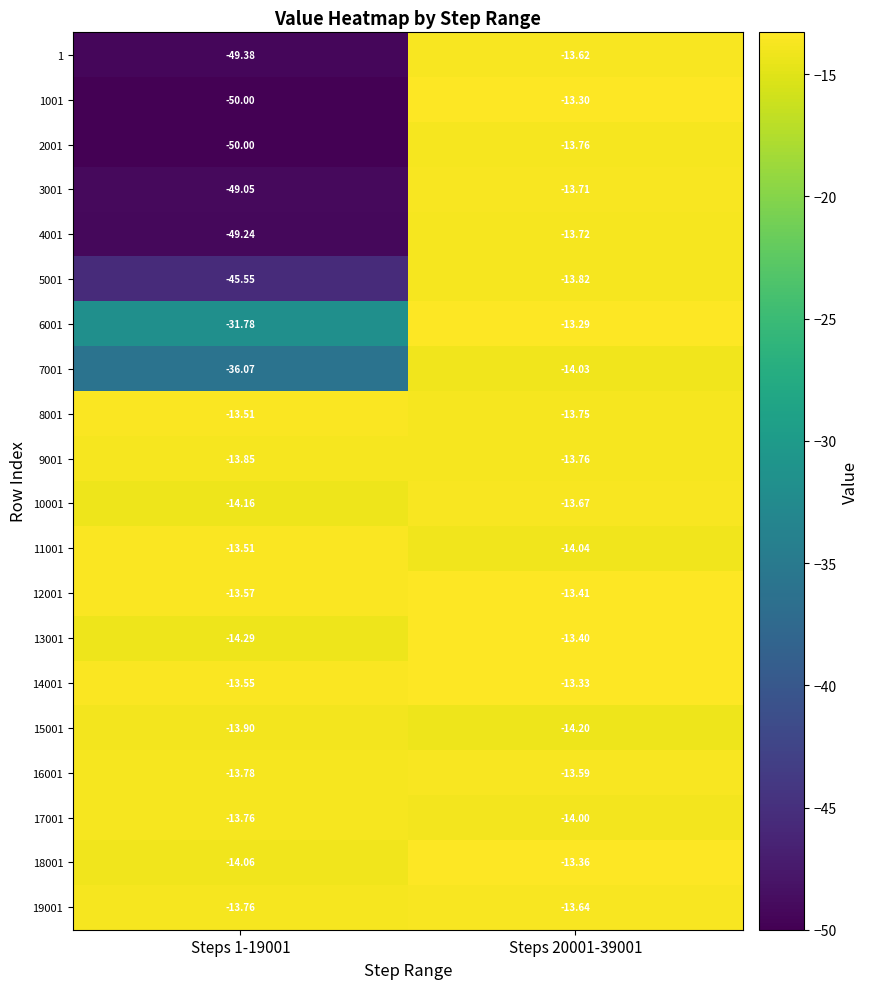

Is the value of 2001 at Steps 20001-39001 greater than the value of 1 at Steps 1-19001?

Yes